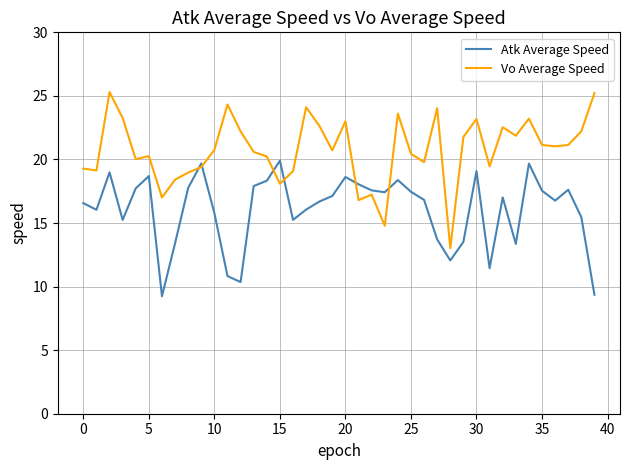

How many lines are shown in the chart?

2